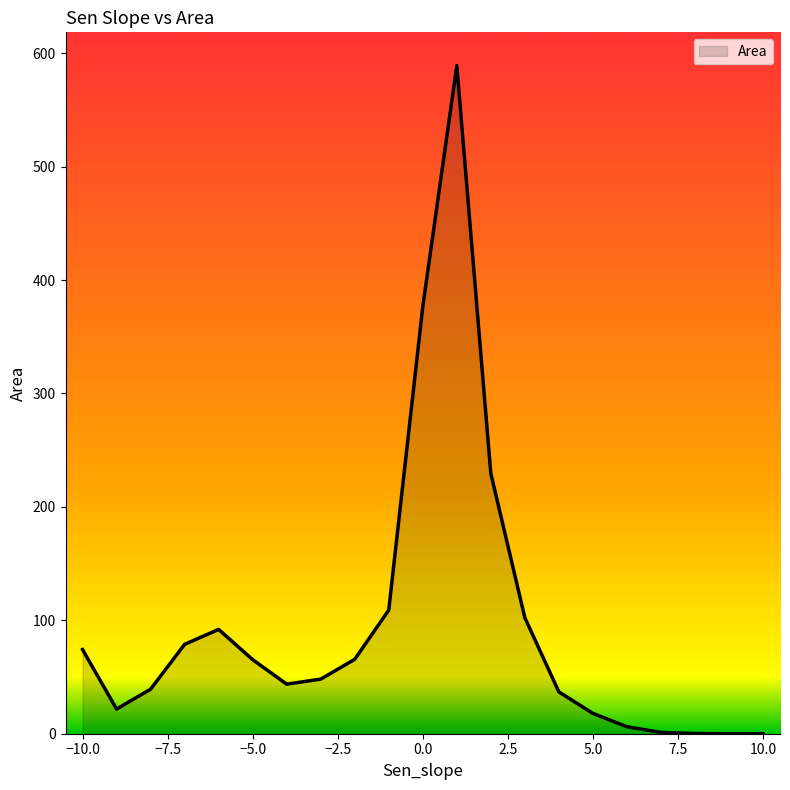

What is the maximum value shown in the chart?

588.9